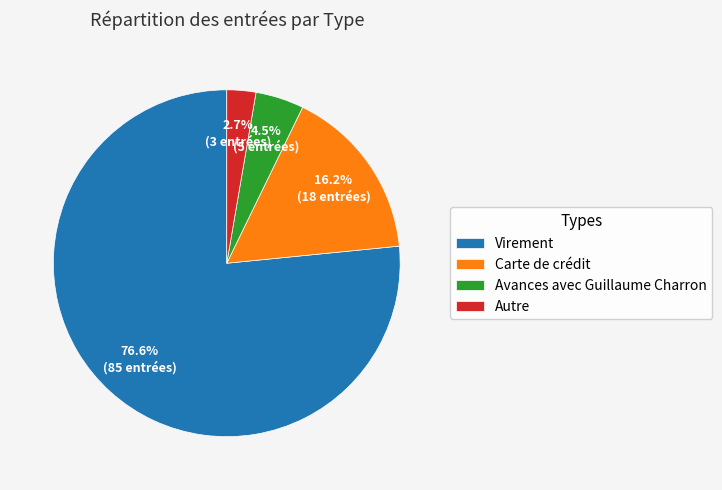

Which category has the biggest portion of the pie?

Virement